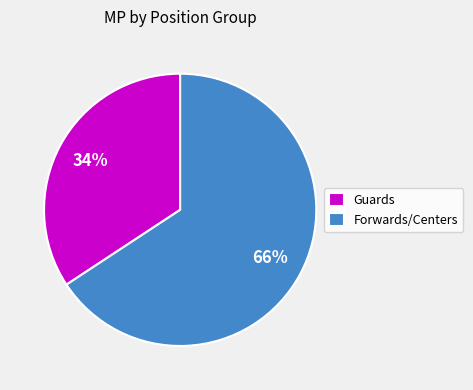

Which slice is the smallest?

Guards